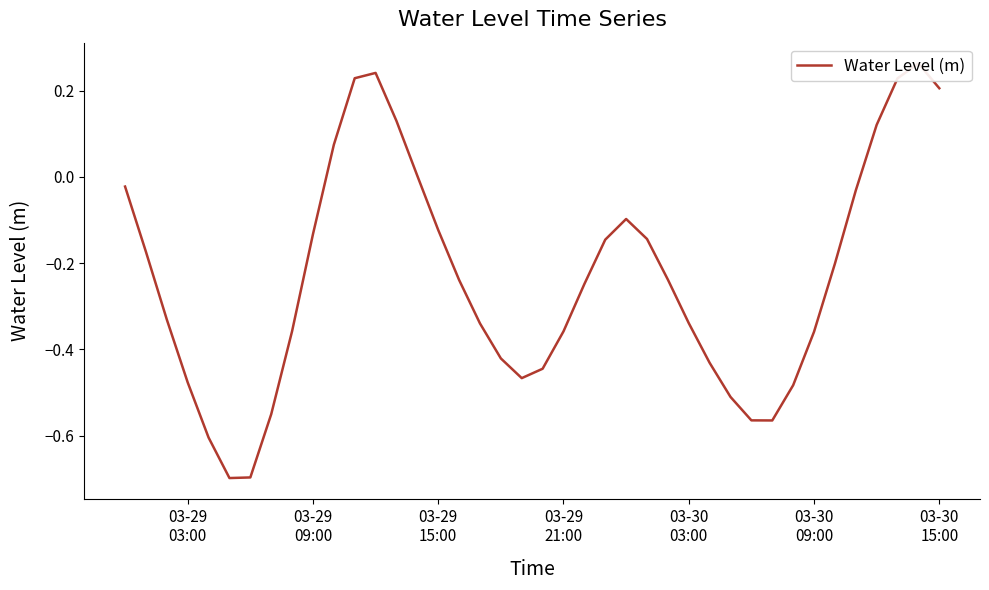

How many interior local peaks (higher than both neighbors) does the data have?

3